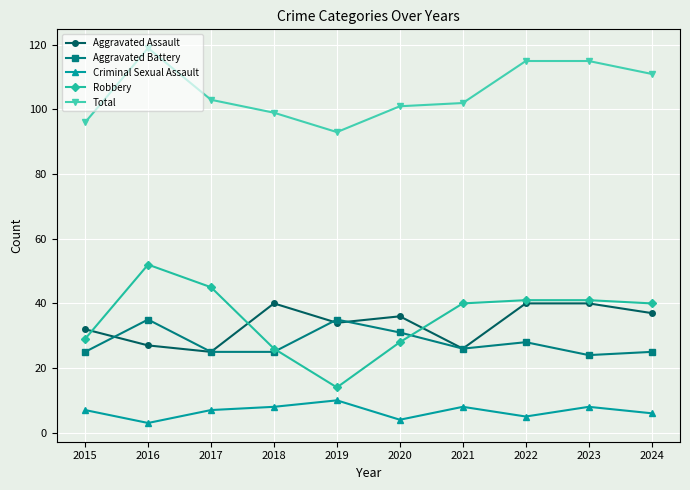

What value does the Criminal Sexual Assault series have at 2023?

8